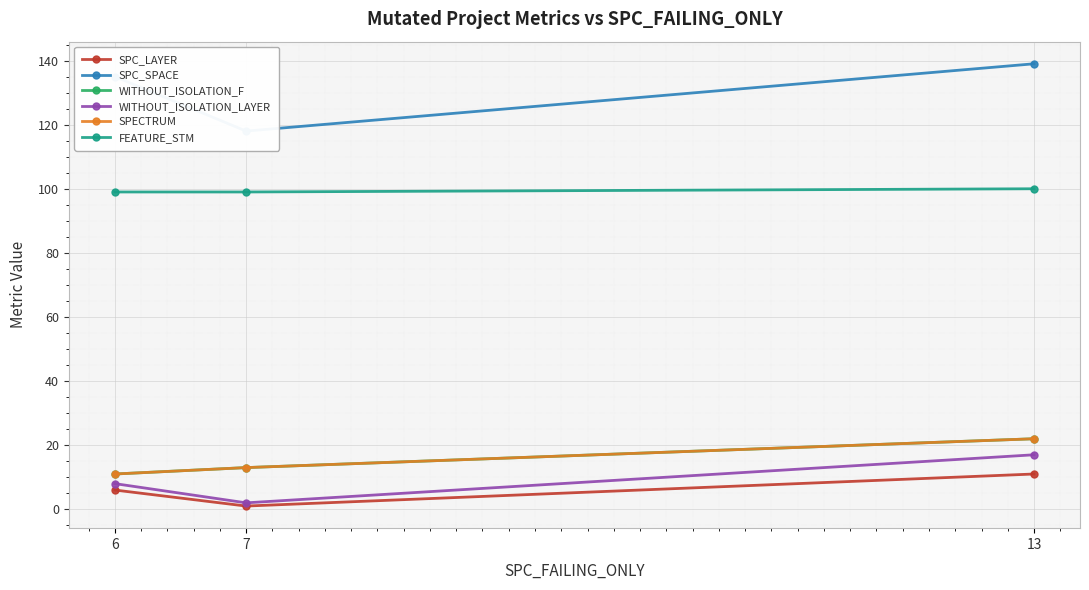

Reading left to right, extract all data points from this chart.

SPC_LAYER: 6	1	11
SPC_SPACE: 135	118	139
WITHOUT_ISOLATION_F: 11	13	22
WITHOUT_ISOLATION_LAYER: 8	2	17
SPECTRUM: 11	13	22
FEATURE_STM: 99	99	100